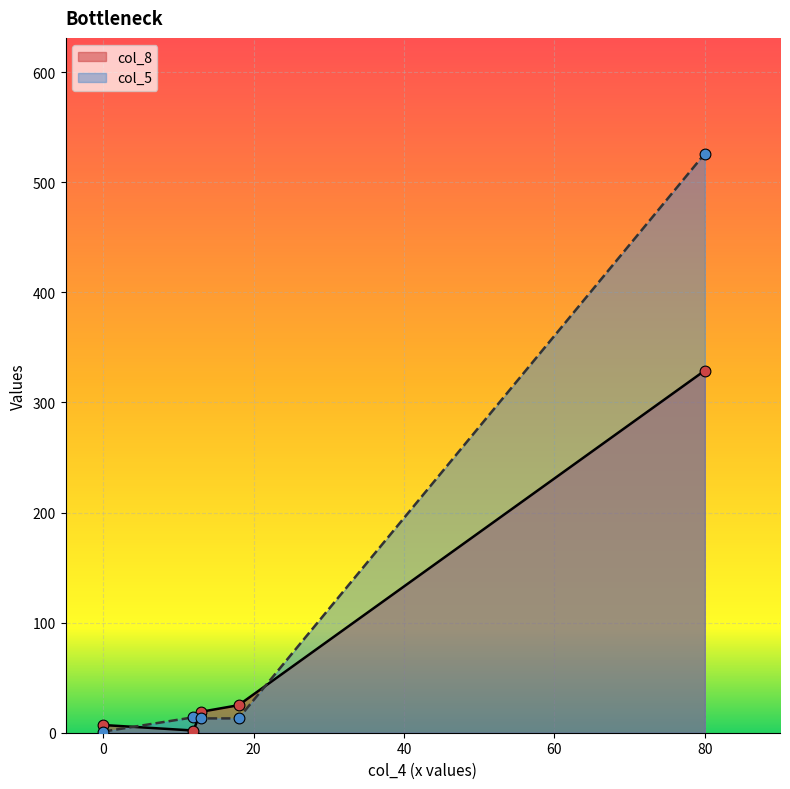

Which series reaches the maximum Y coordinate?

col_8